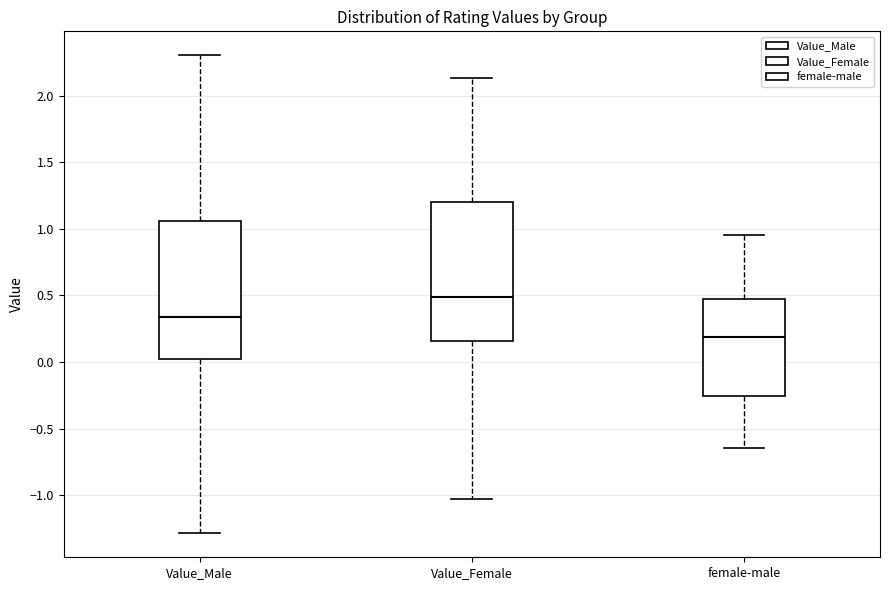

Reading left to right, transcribe this box plot: for each box, give where its median line is, the range the box spans, and where its two whiskers end, as read against the y-axis. The values are not printed on the chart, so give them approximately, as read against the axis.

Value_Male: median 0.35, box 0.00 to 1.05, whiskers -1.30 to 2.30
Value_Female: median 0.50, box 0.15 to 1.20, whiskers -1.05 to 2.15
female-male: median 0.20, box -0.25 to 0.45, whiskers -0.65 to 0.95